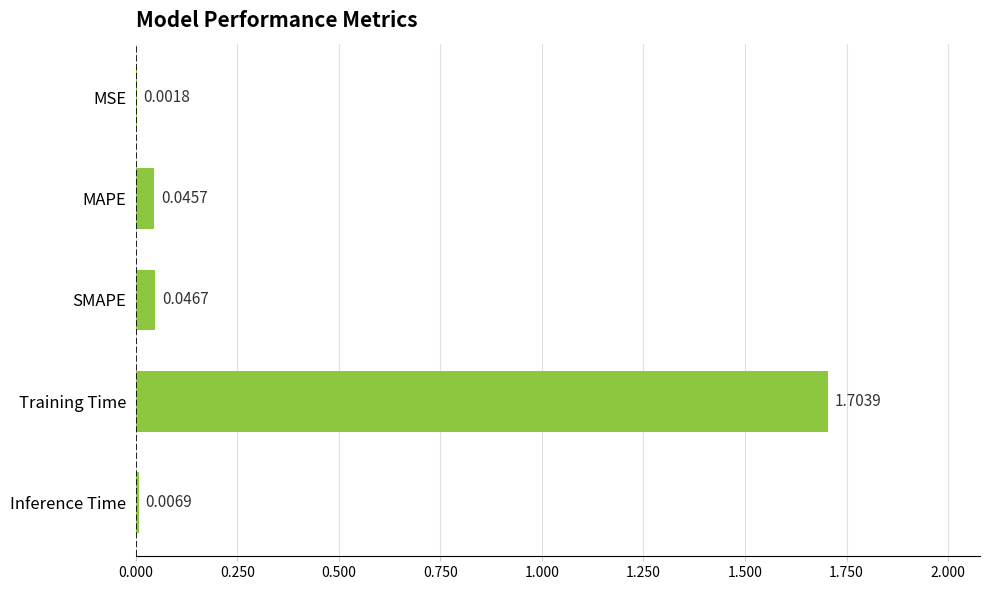

Where is the data nearest to the value 0?

MSE